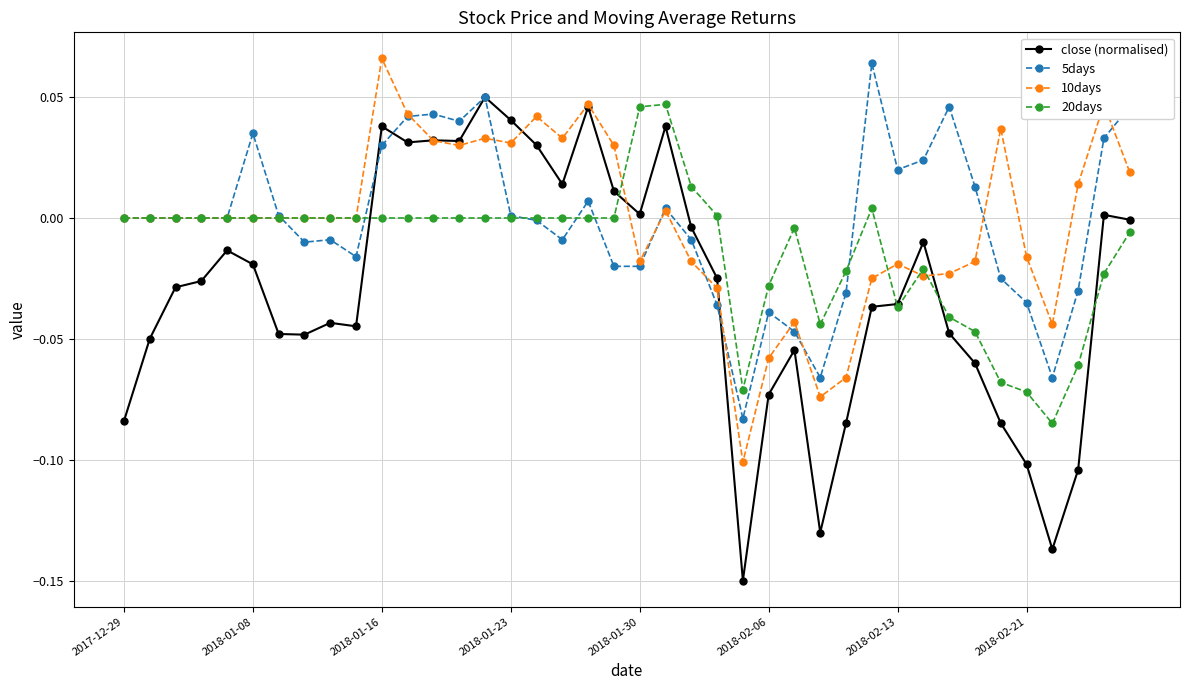

Which series has the widest spread of values?

close (normalised)